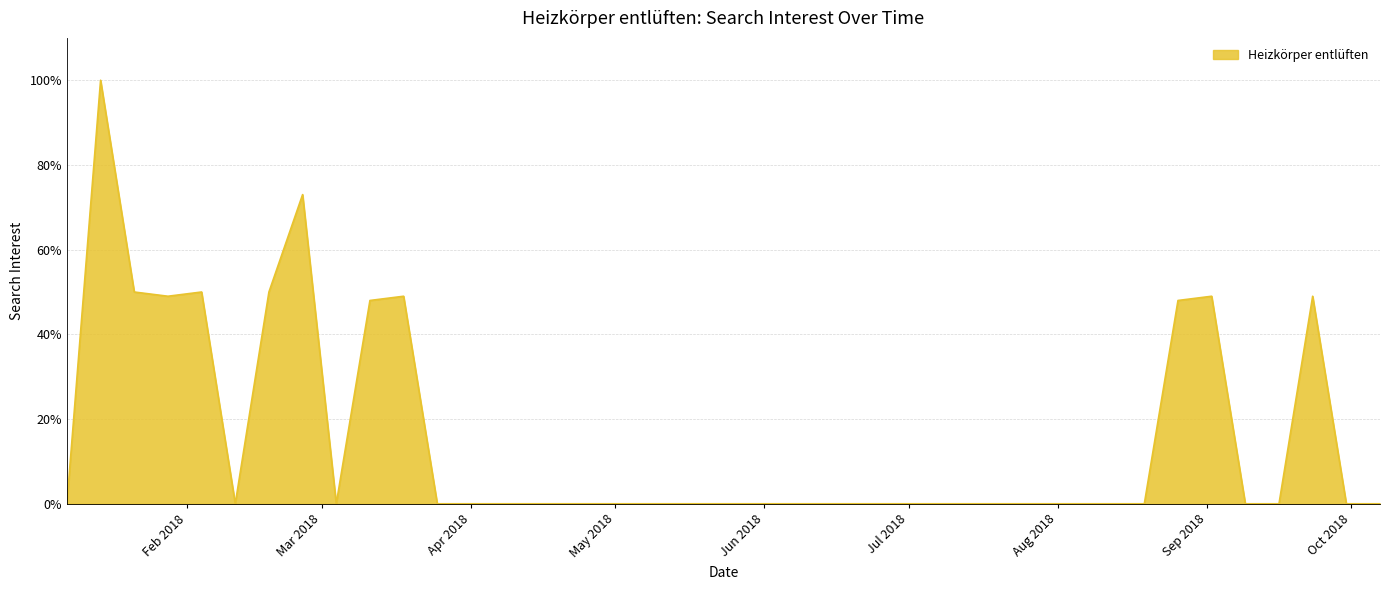

Does the chart display data point markers on the line(s)?

No